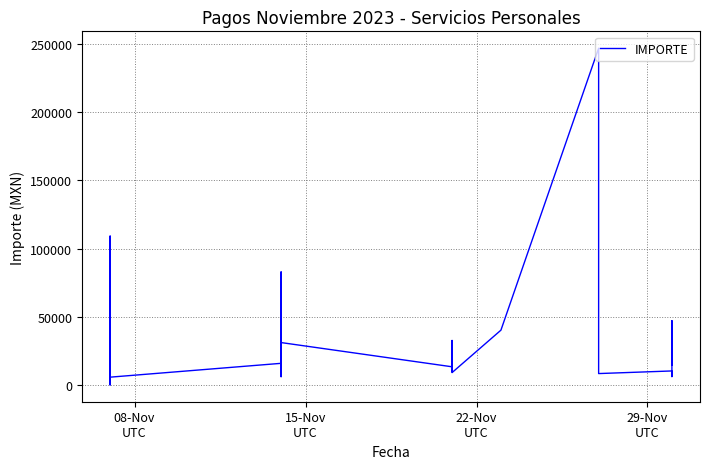

What is the difference between the maximum and minimum values?

246479.2